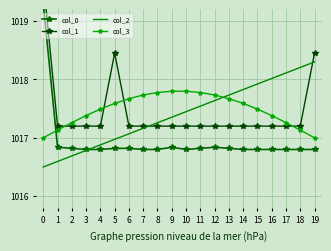

The col_3 series shows 1017.8 at 11. True or false?

True